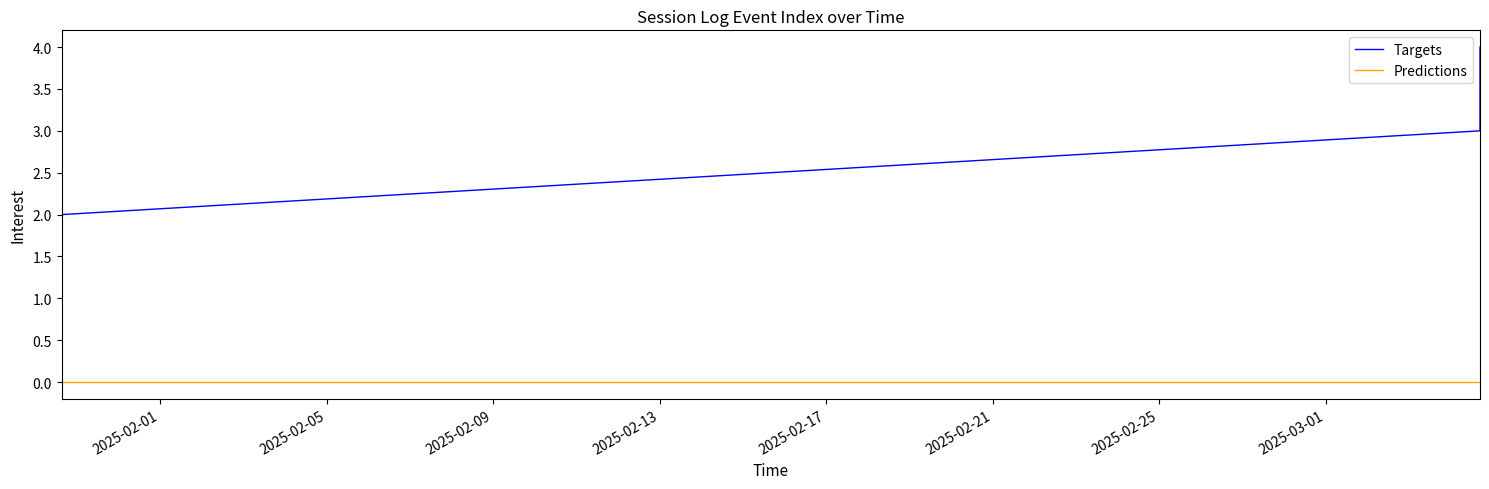

Which series has the largest total across all categories?

Targets